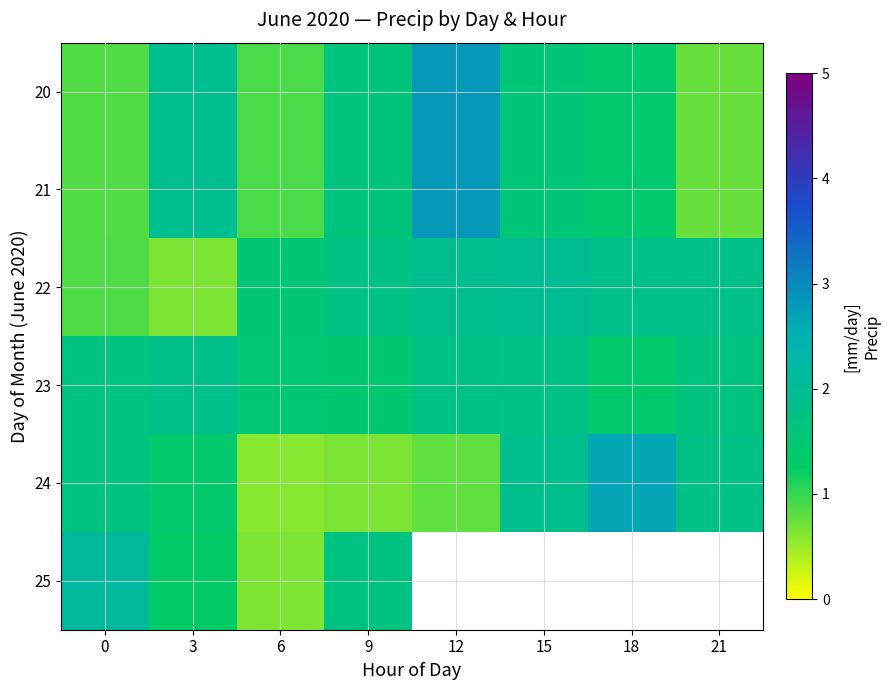

At 6, list the series in order from smallest to largest.

24, 25, 20, 21, 23, 22